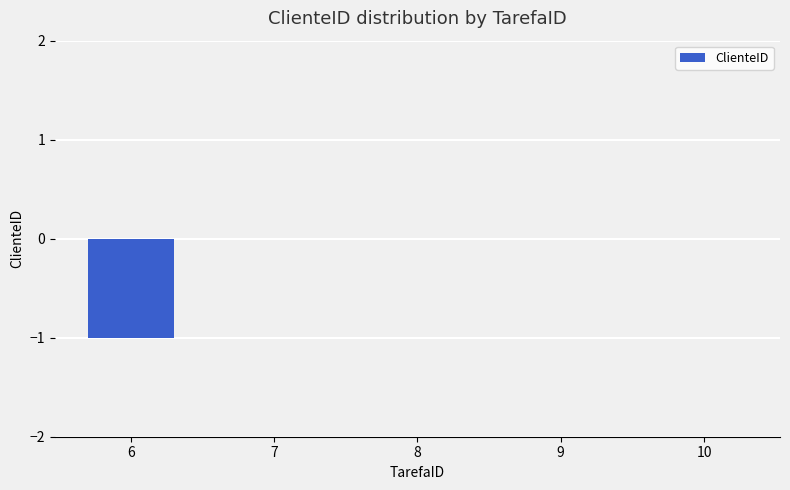

What is the change in value from 6 to 8?

+1